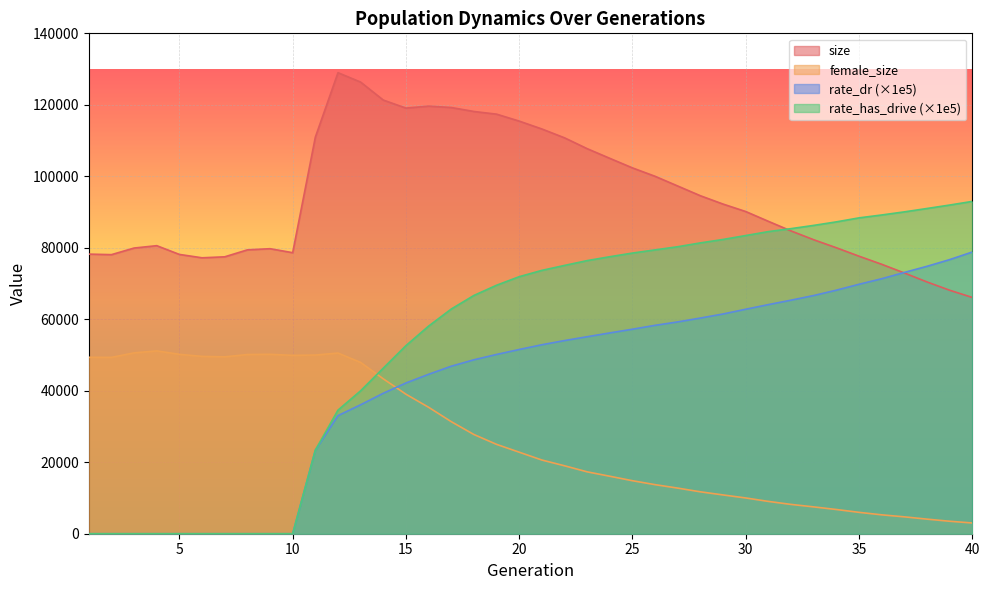

The rate_has_drive series shows 18933.3 at 13. True or false?

False